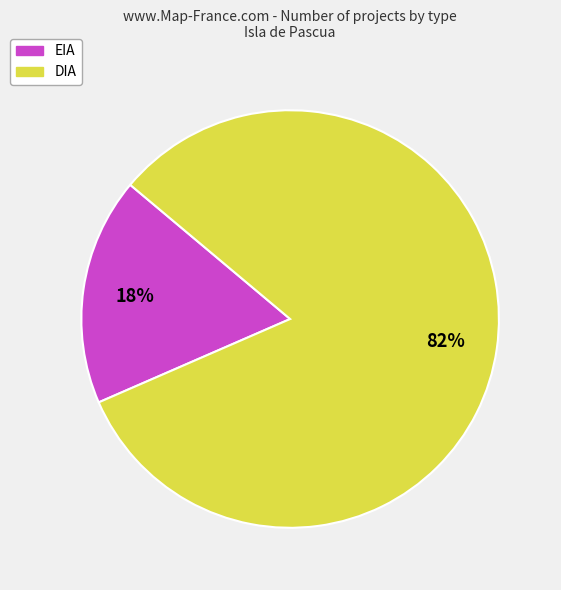

To the nearest percent, what is the combined percentage of EIA and DIA?

100%